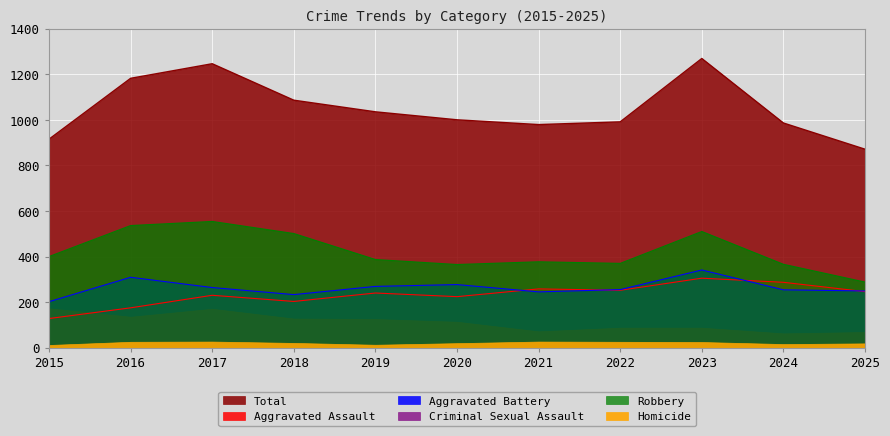

At which category is the sum across all series the highest?

2023